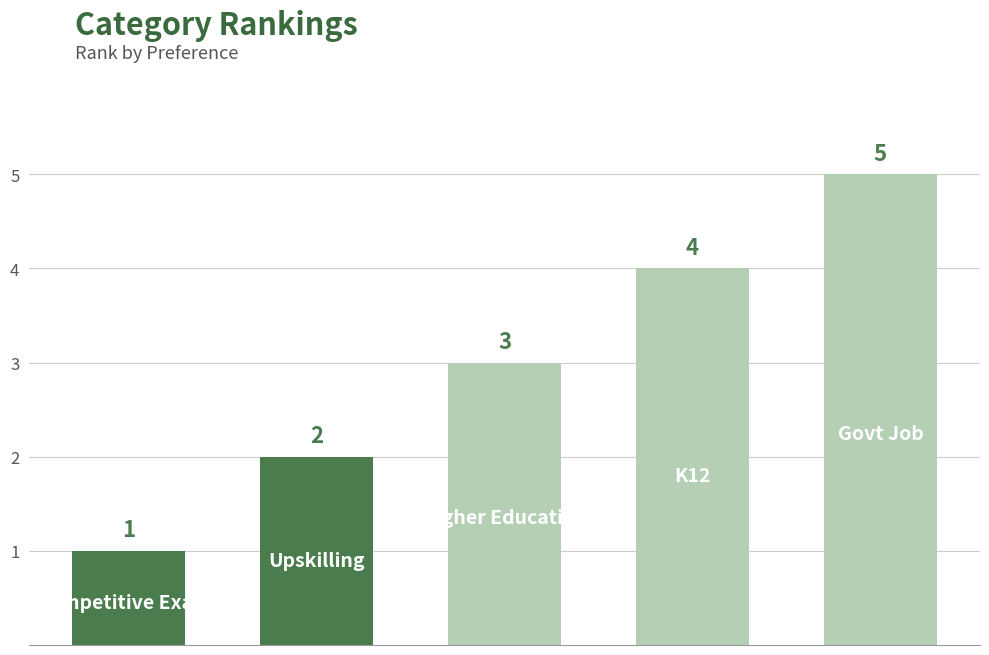

Count the values in the range 2 to 4.

3